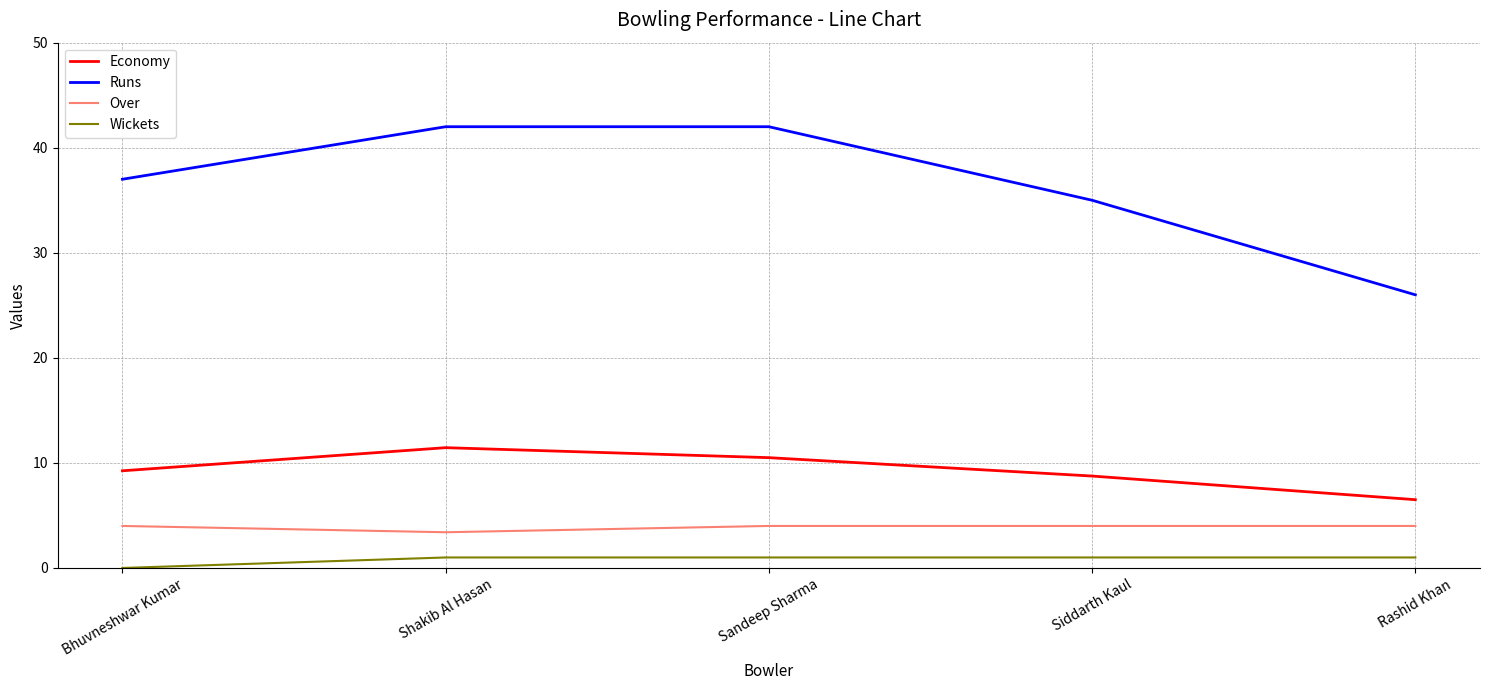

The Over series shows 4.0 at Rashid Khan. True or false?

True